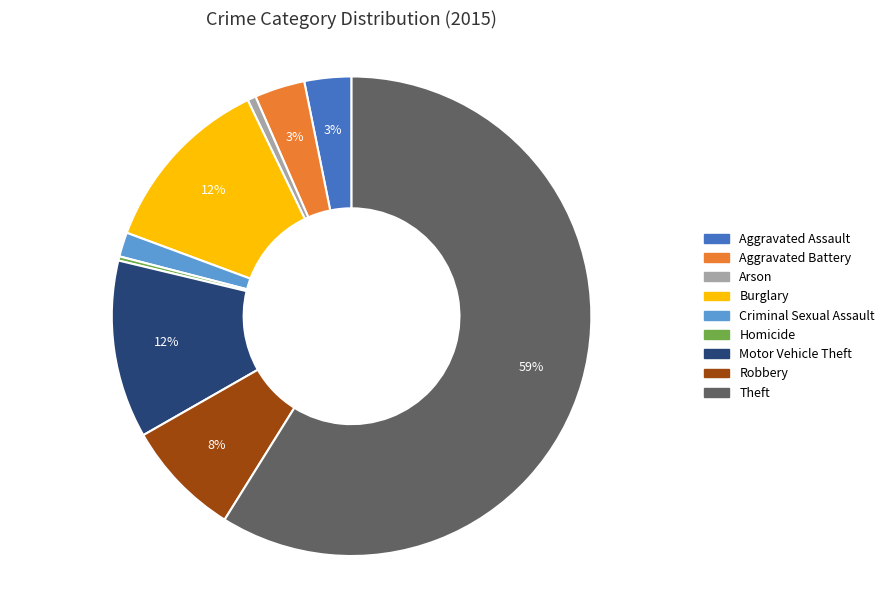

Between Robbery and Motor Vehicle Theft, which is larger?

Motor Vehicle Theft